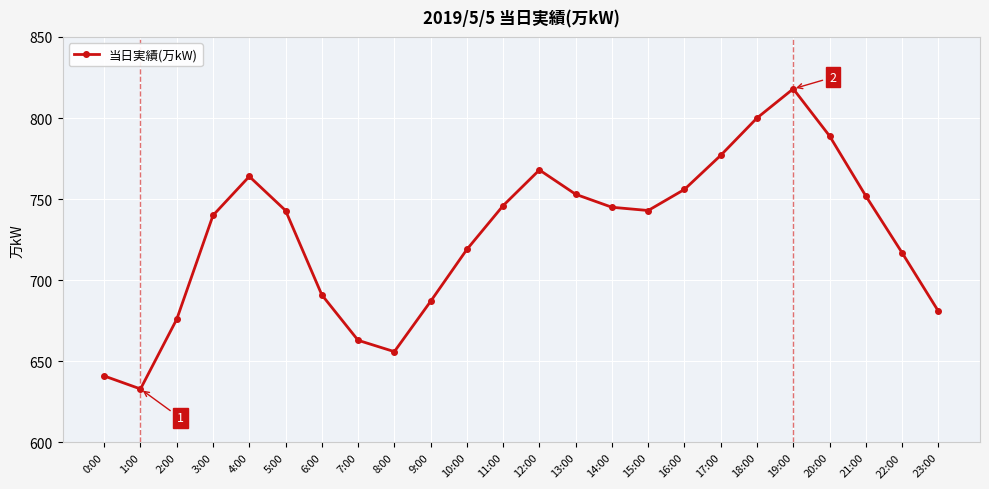

Which label corresponds to the smallest value in the chart?

1:00